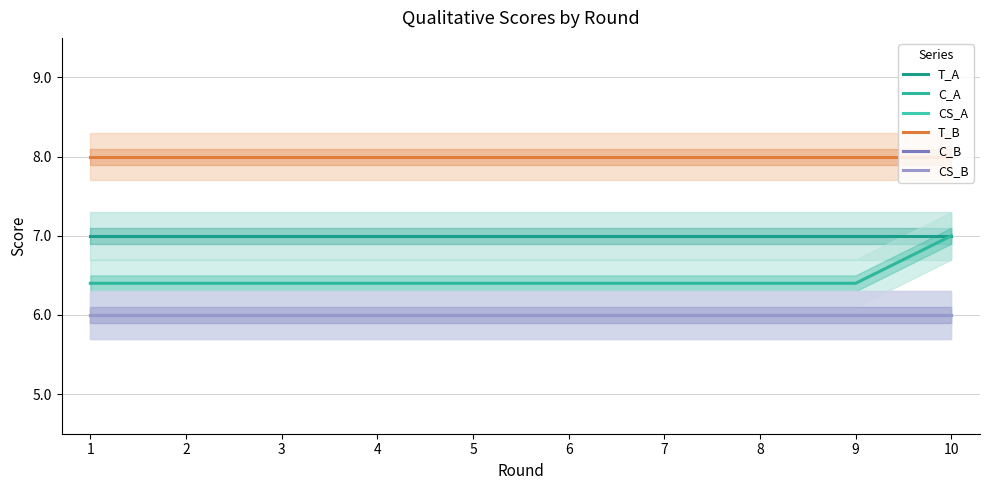

What is the spread (max minus min) of values at 3?

2.0